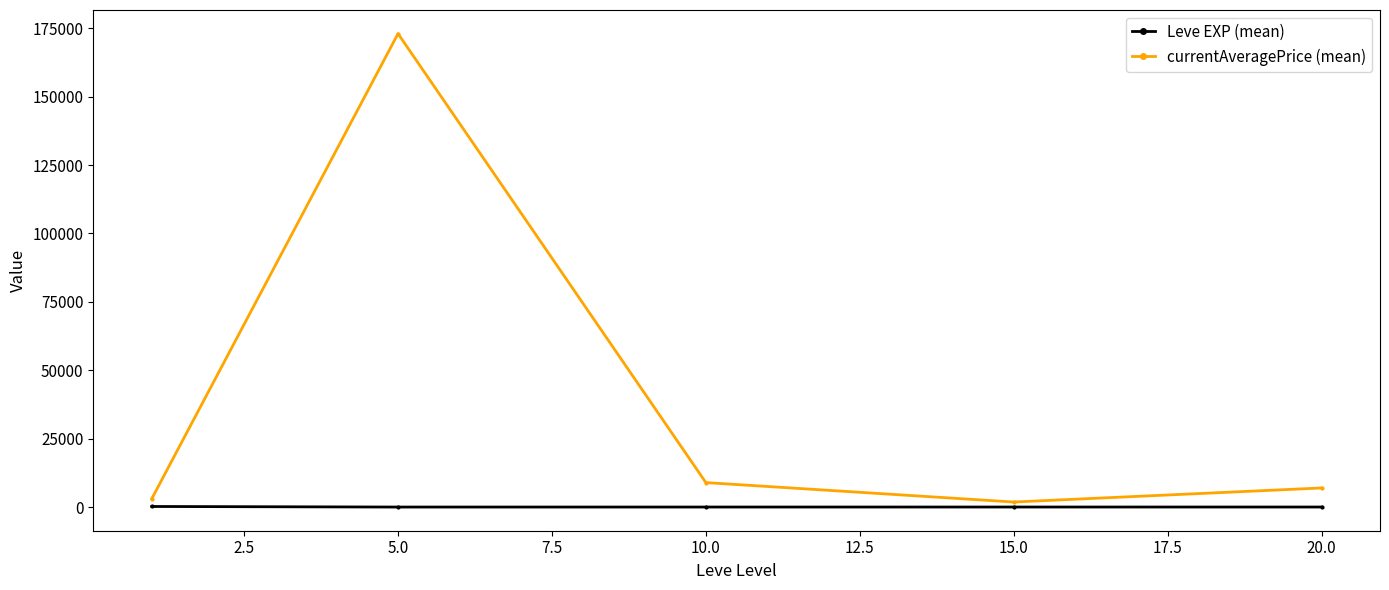

List the series in order of their peak value, highest first.

currentAveragePrice (mean), Leve EXP (mean)